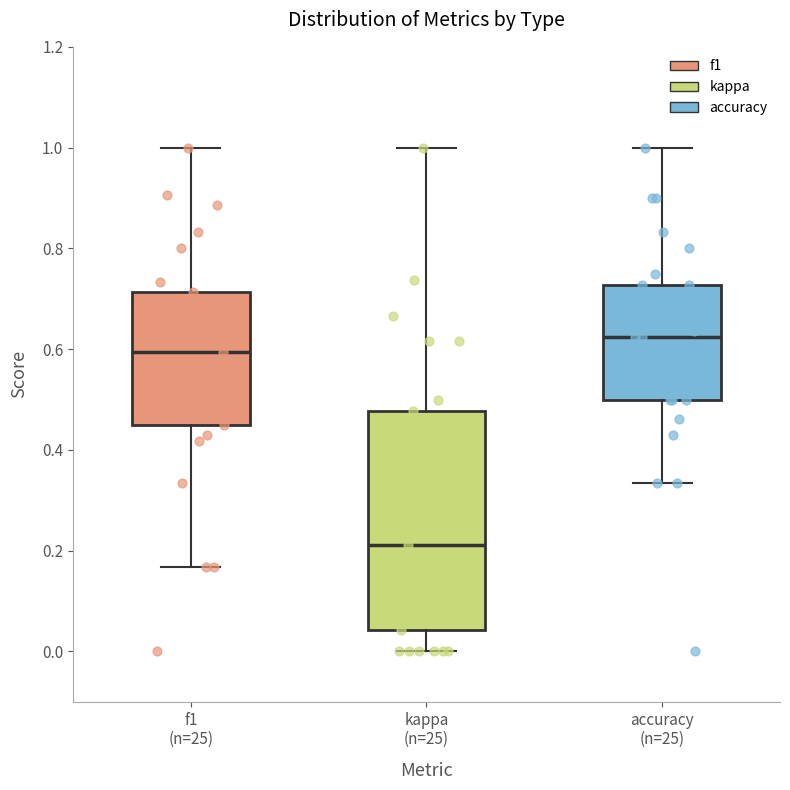

Where does the median line of the box for f1 (n=25) sit on the y-axis? The values are not printed on the chart, so give them approximately, as read against the axis.

0.60